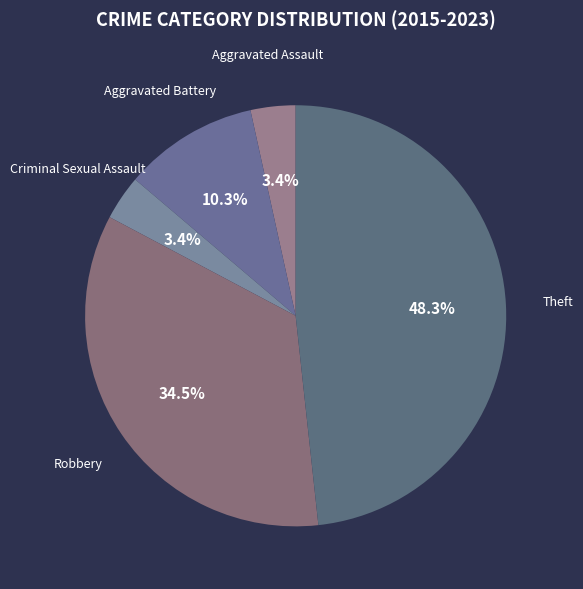

Does any single category account for the majority?

No